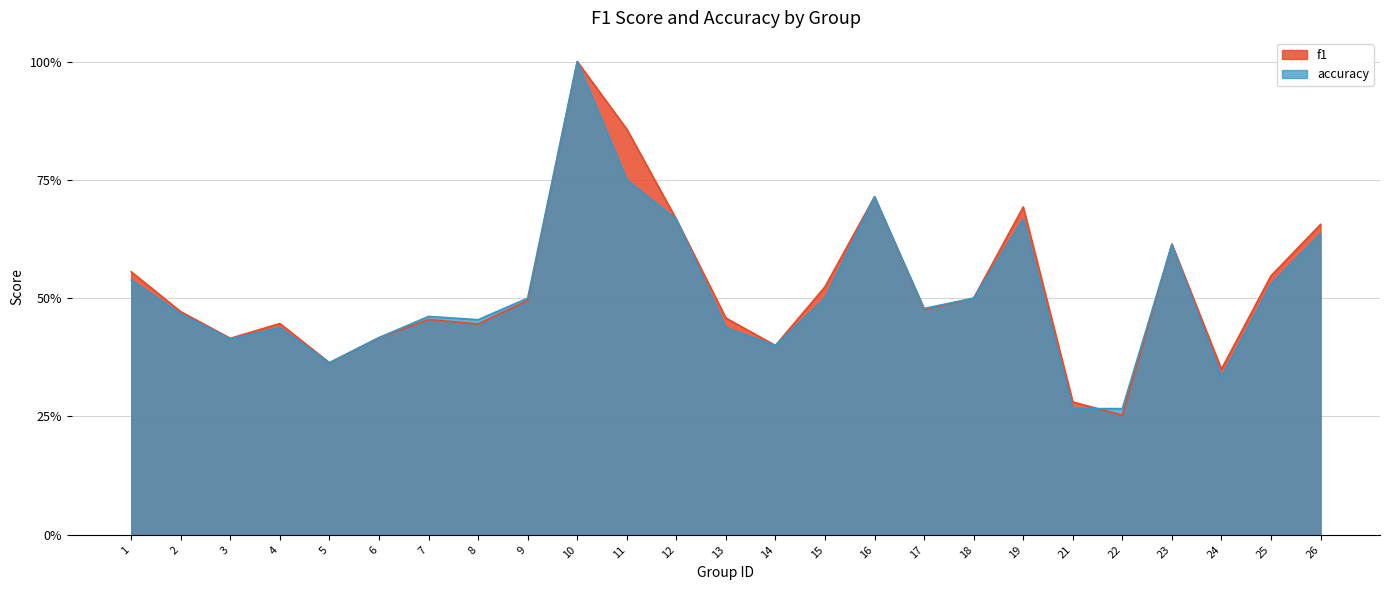

What is the approximate value of f1 at 7?

0.5